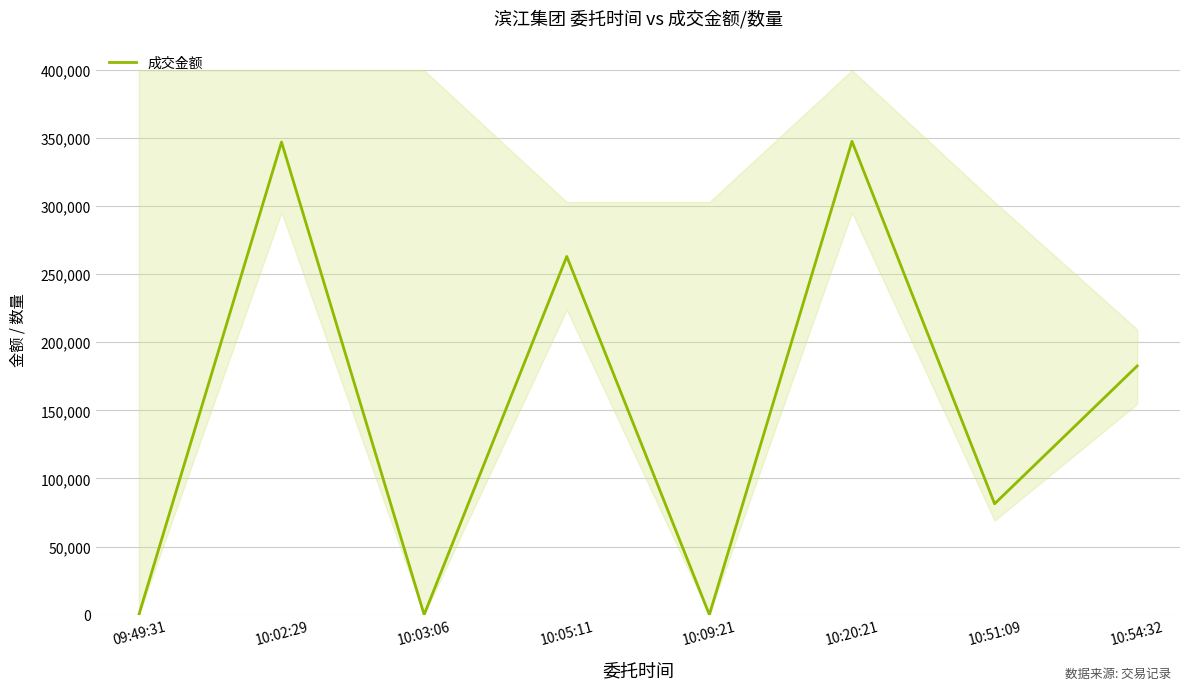

Which category has the highest value across all series?

10:20:21